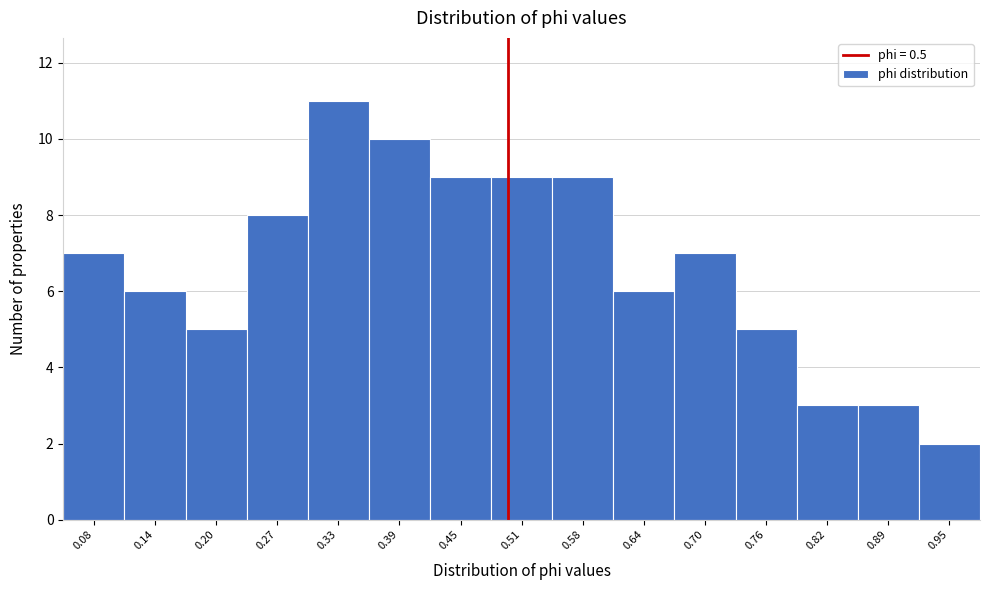

Which range on the x-axis has the tallest bar?

0.30 to 0.36